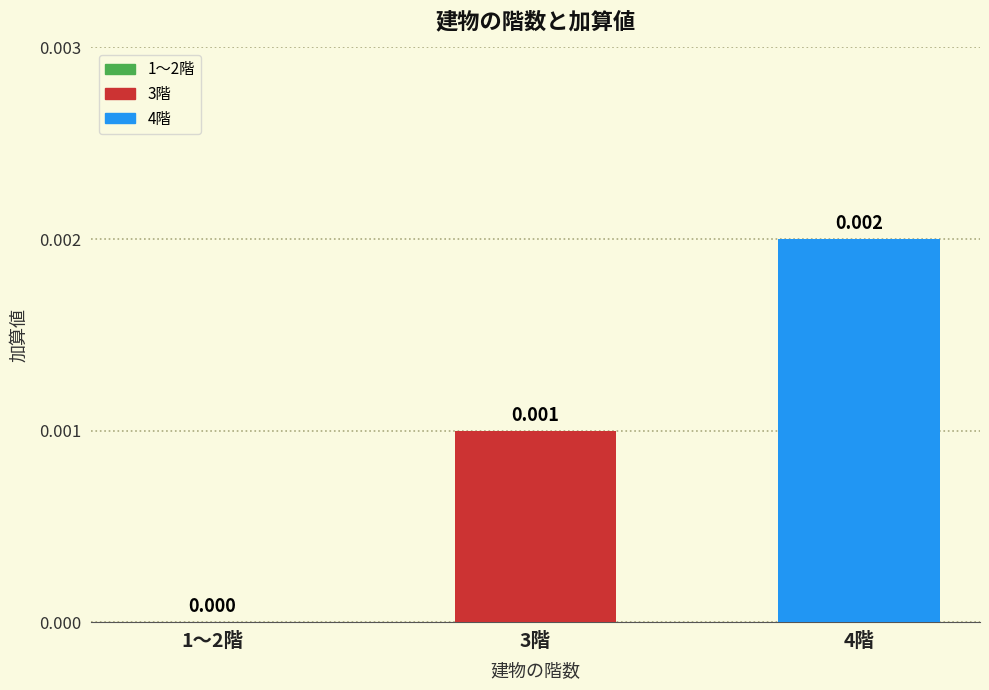

Count the number of categories in the chart.

3